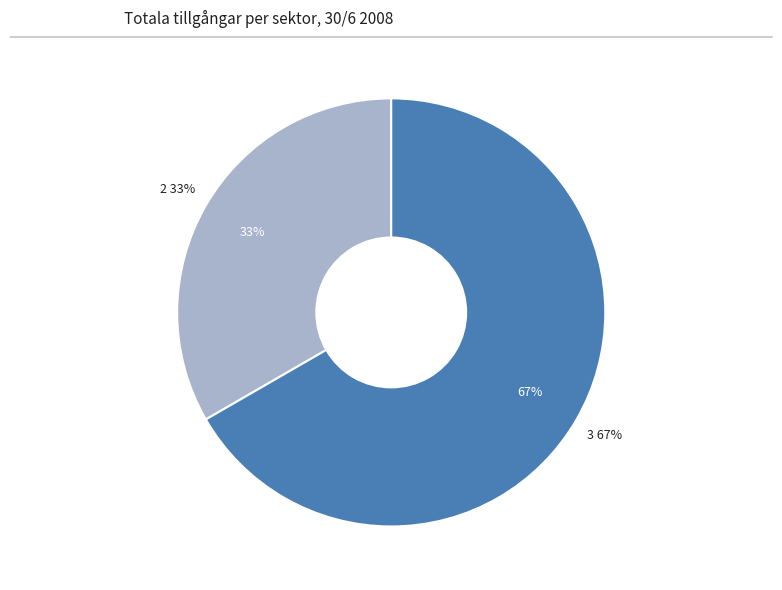

Count the number of slices in the pie.

3